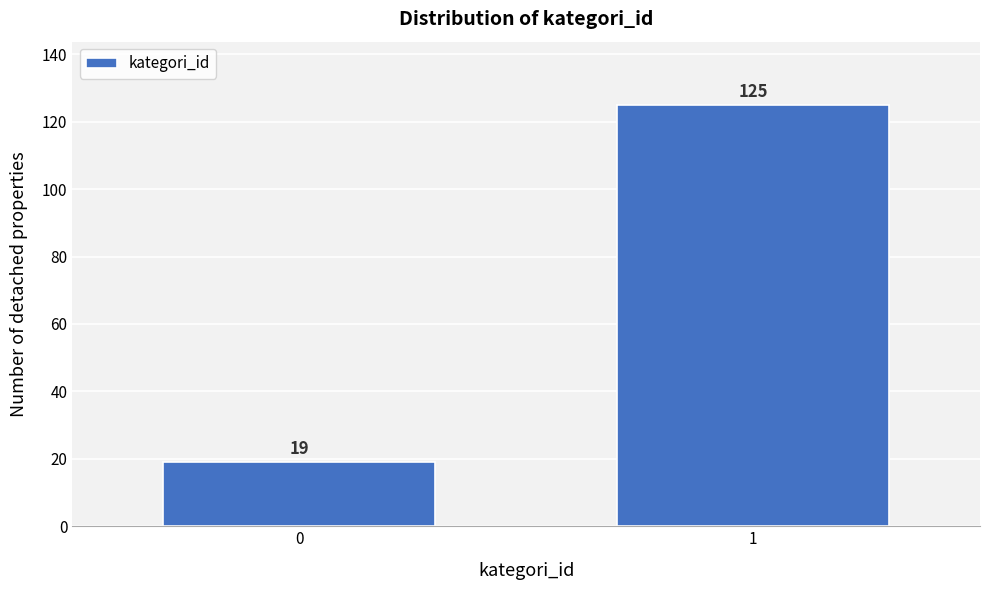

Reading left to right, extract all data points from this chart.

19	125